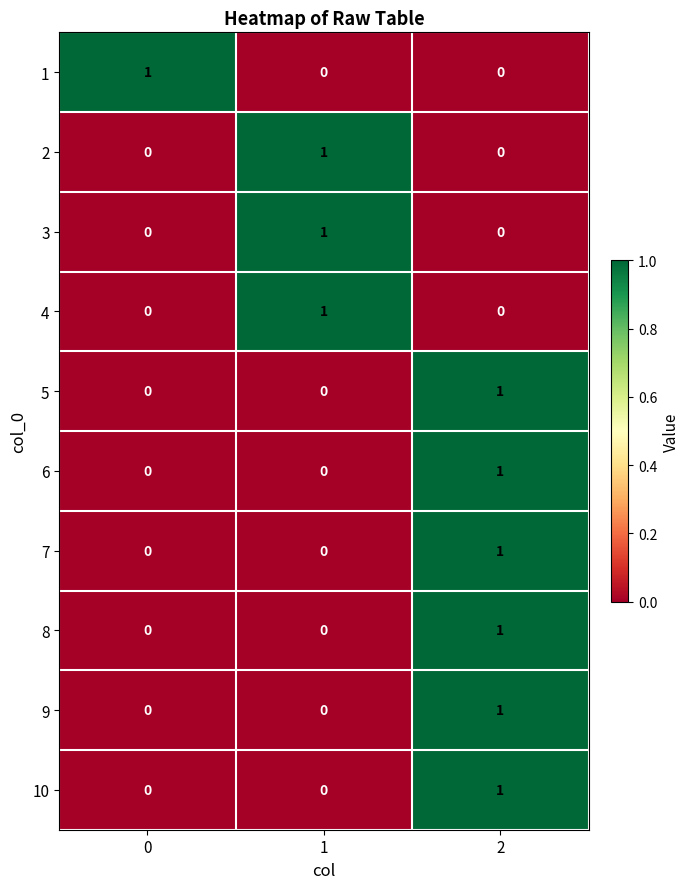

The value of 4 at 2 is 0. True or false?

True